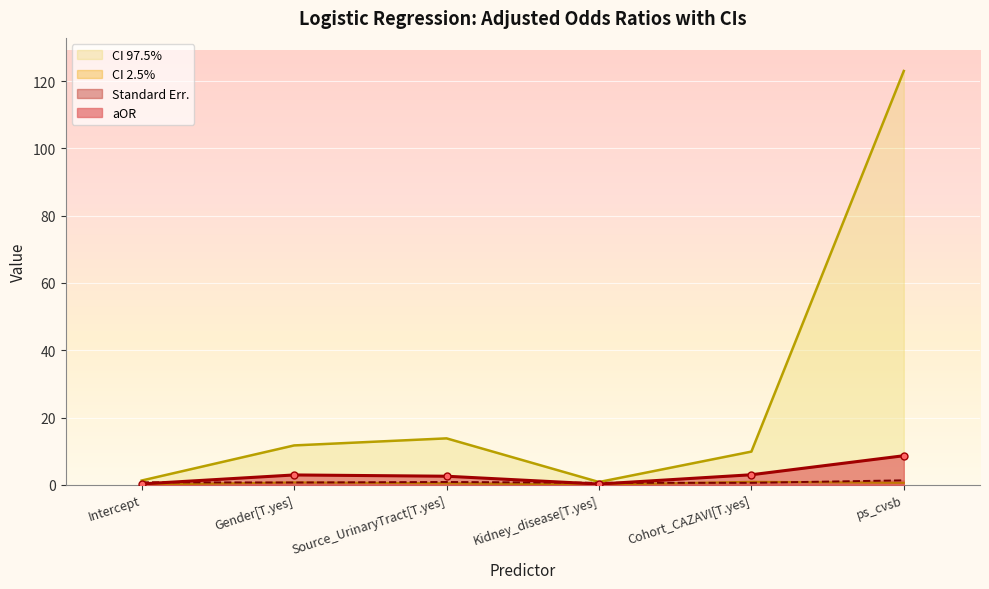

True or false: Standard Err. and CI 97.5% cross at least once.

False